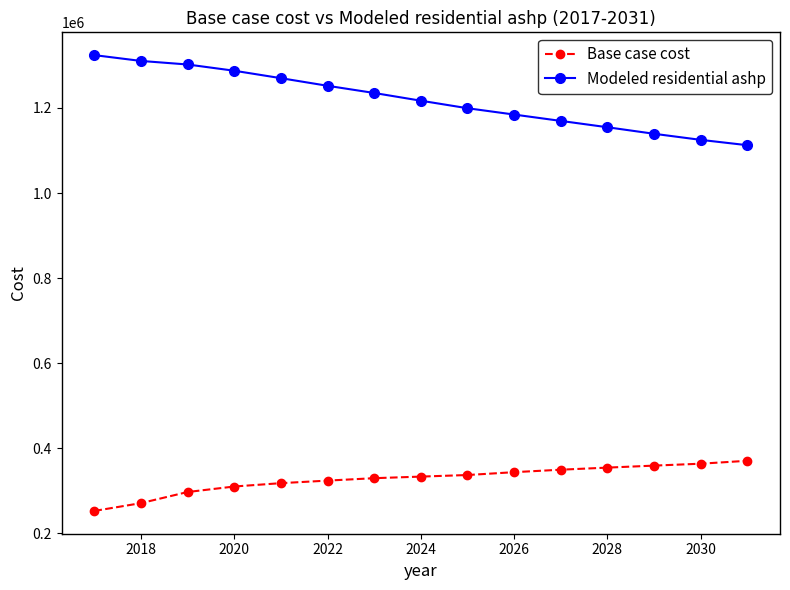

List the series in order of their overall mean, highest first.

Modeled residential ashp, Base case cost